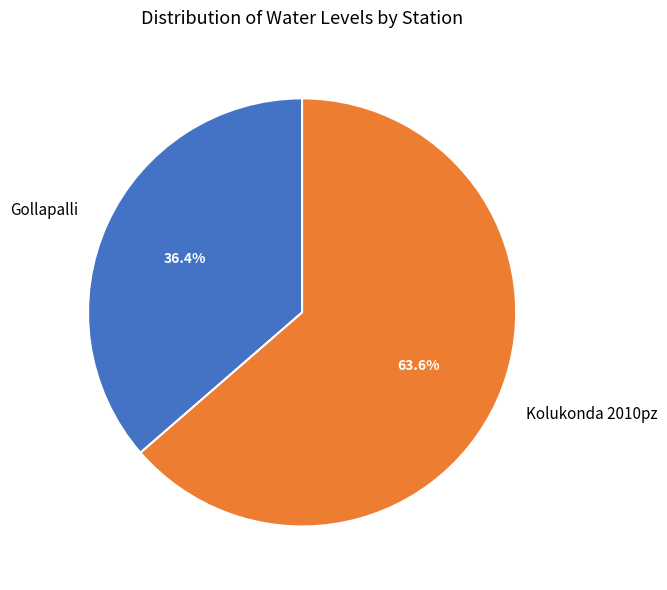

Do Gollapalli and Kolukonda 2010pz together represent more than half of the pie?

Yes